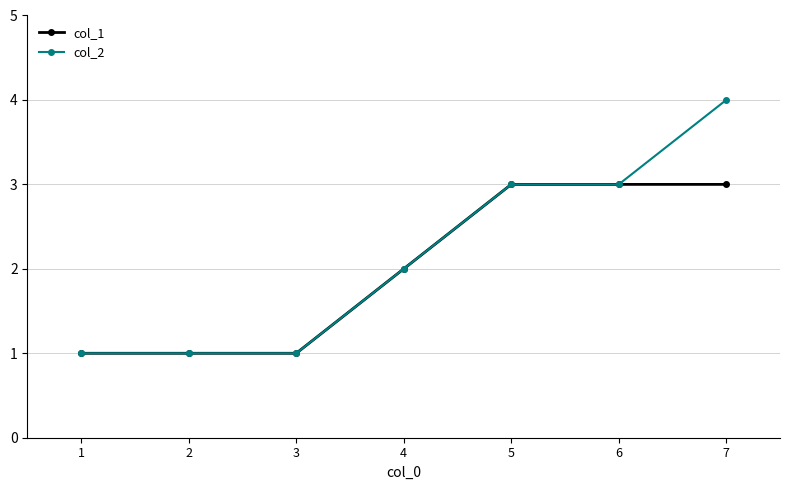

How many values in the col_1 series are below 2?

3